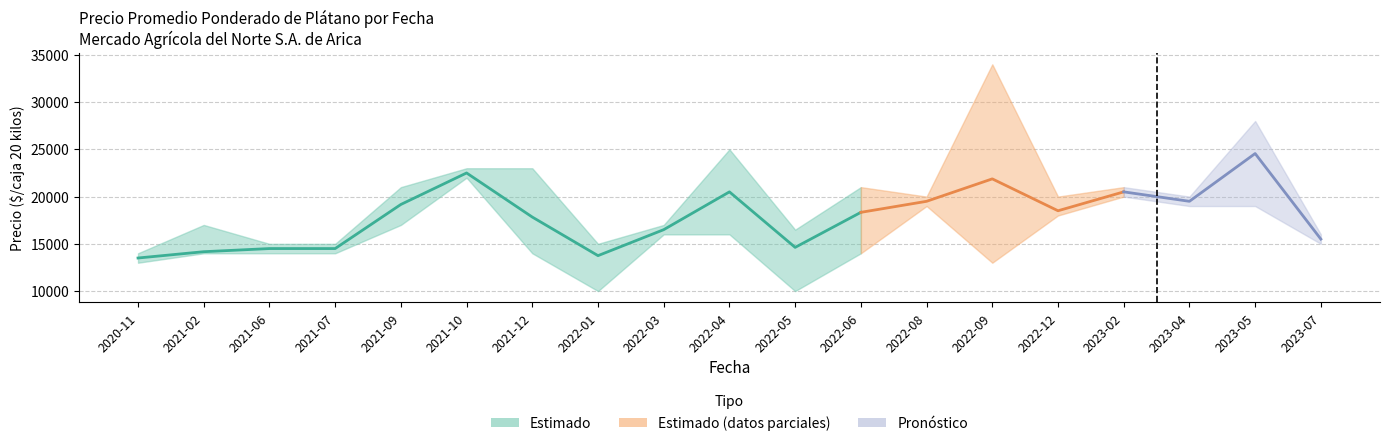

True or false: Precio mínimo has more than 2 points higher than both neighbors.

True